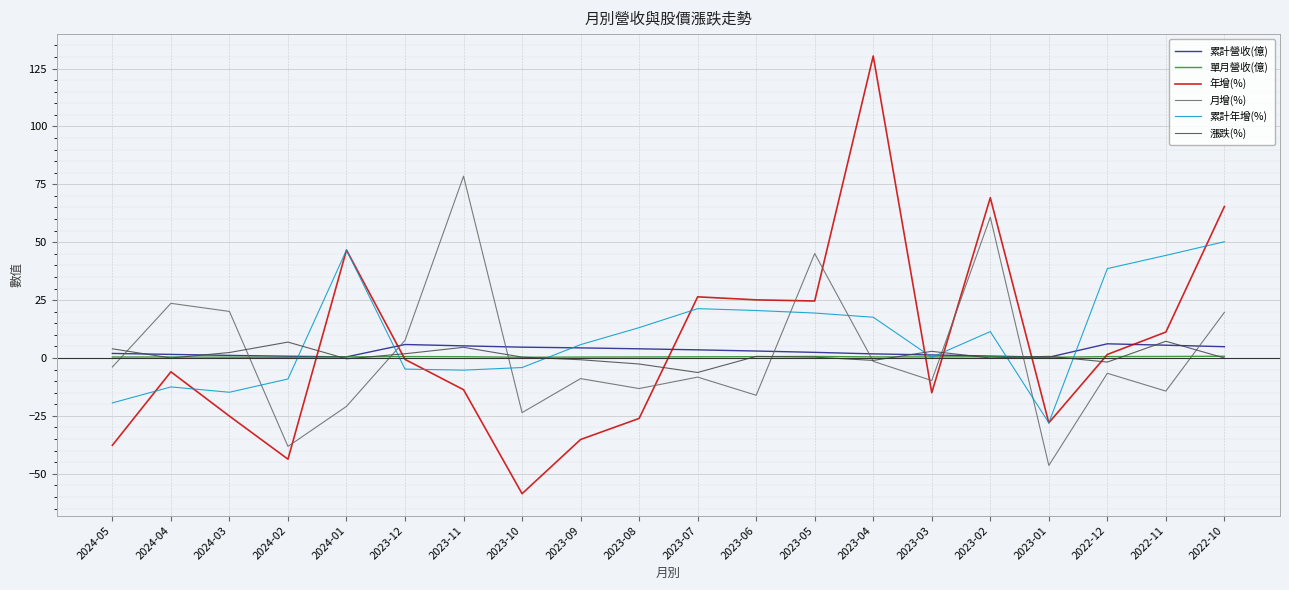

Does the chart have visible grid lines?

Yes